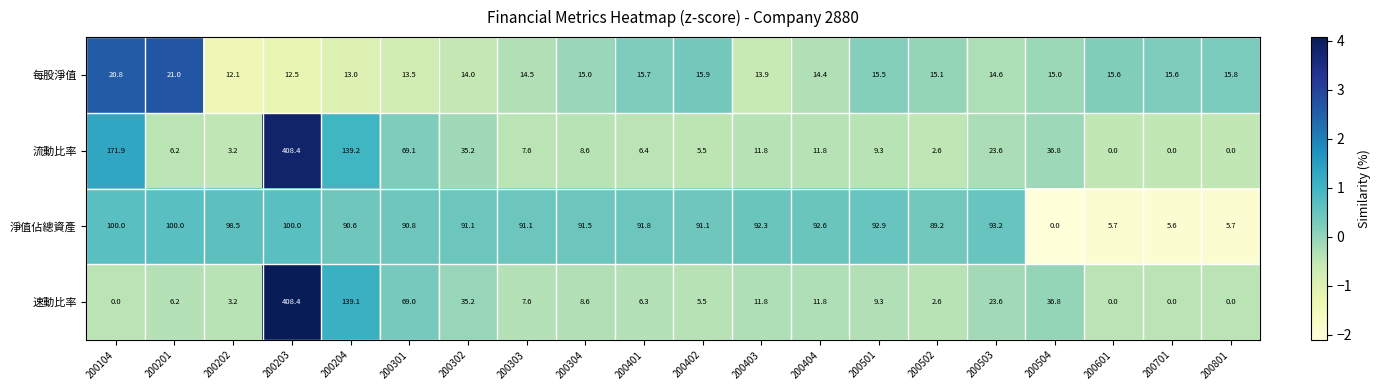

The value of 速動比率 at 200202 is 3.2. True or false?

True